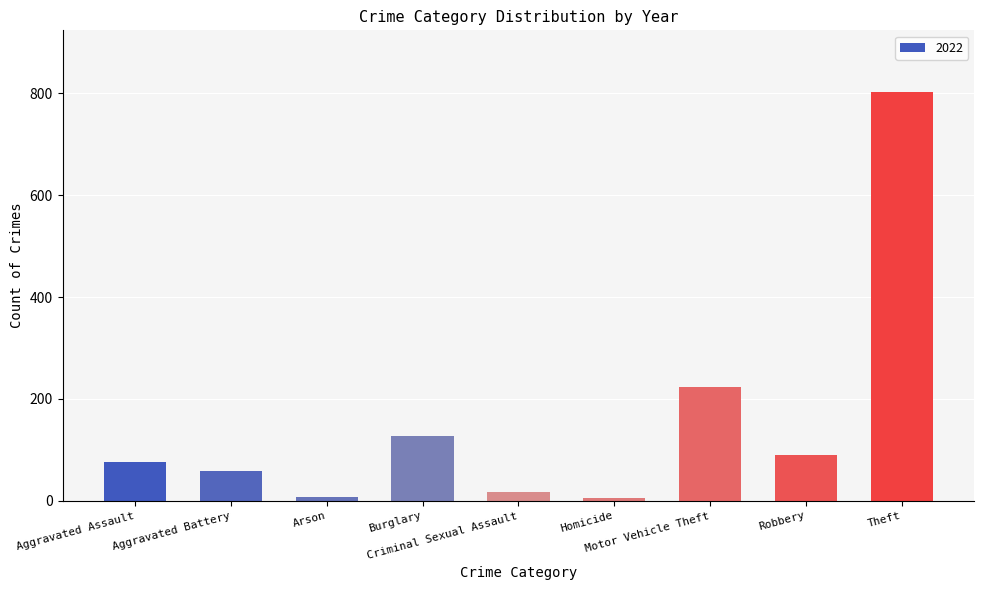

What is the difference between the maximum and second lowest values?

796